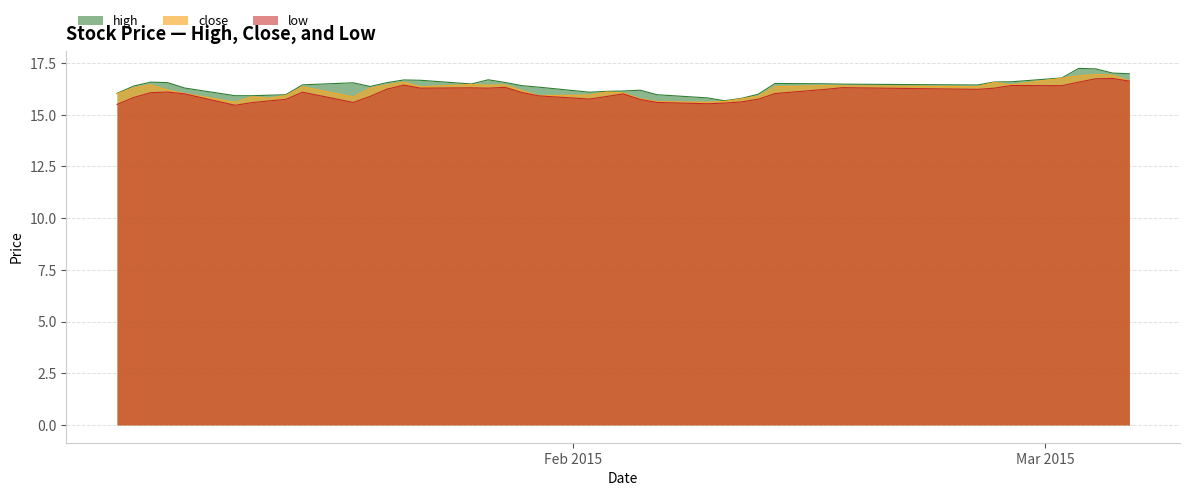

What is the smallest value displayed?

15.5